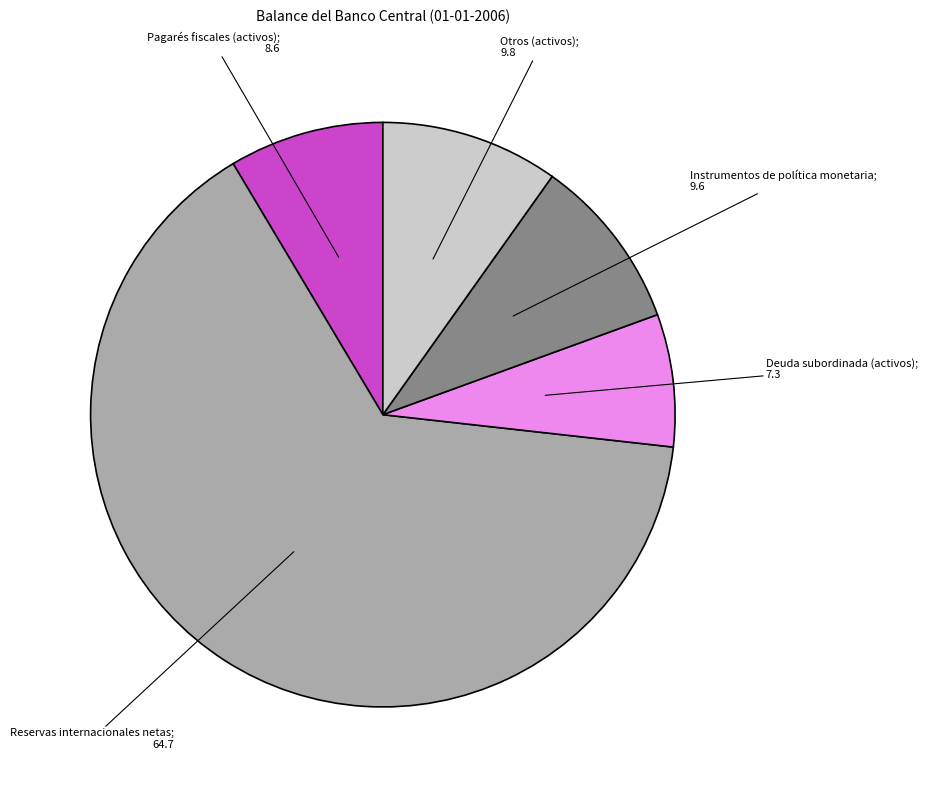

Is there a majority slice in this chart?

Yes